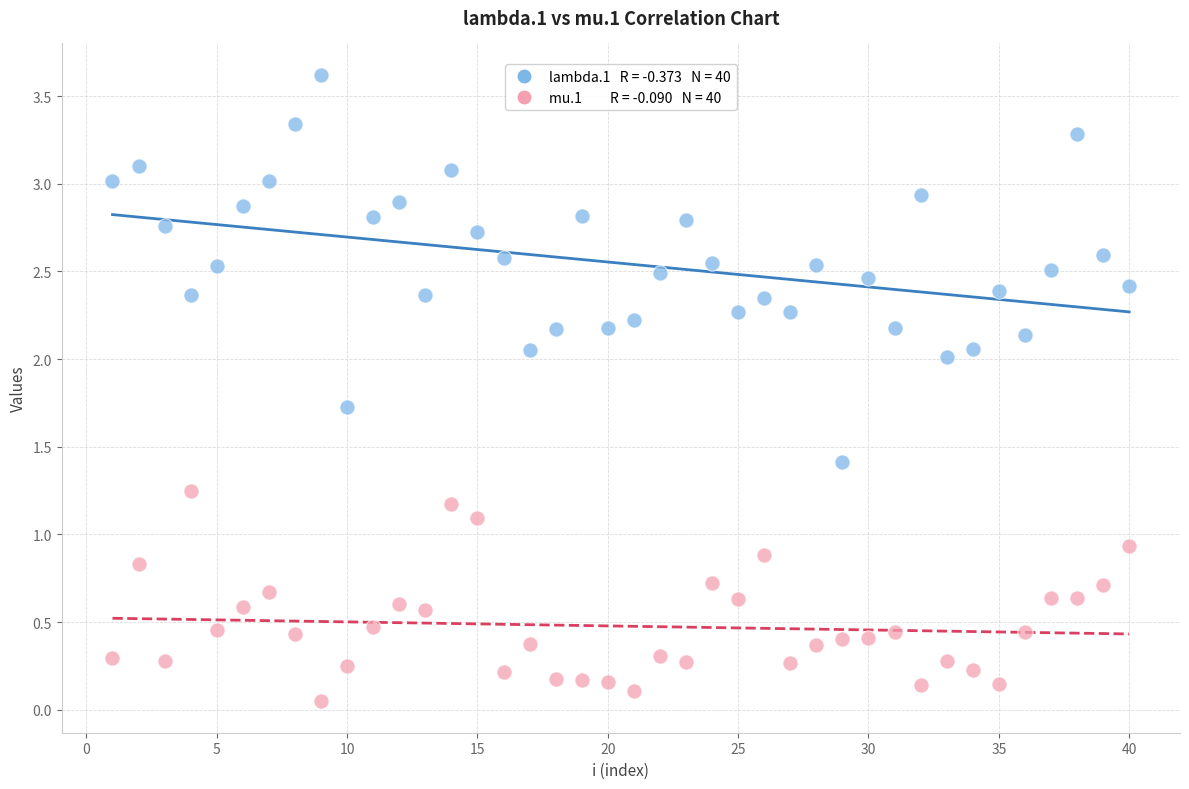

Across all data points, what is the range of X values (max minus min)?

39.0